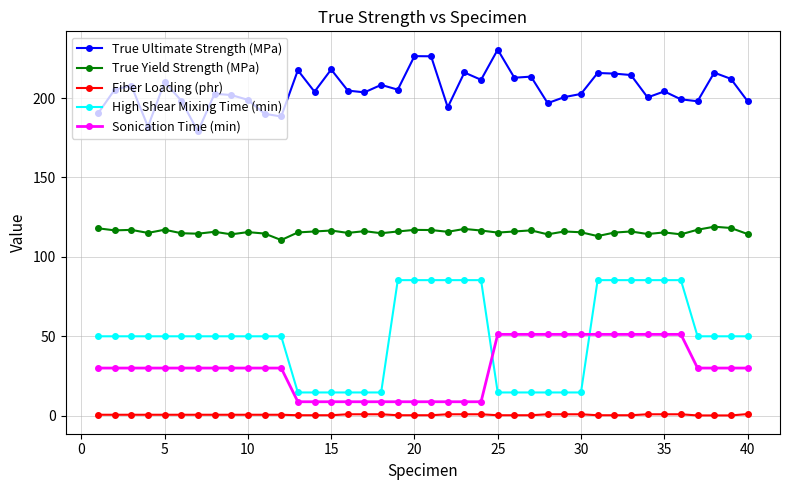

What is the value of the True Ultimate Strength (MPa) point at the 31st from the left?

215.8